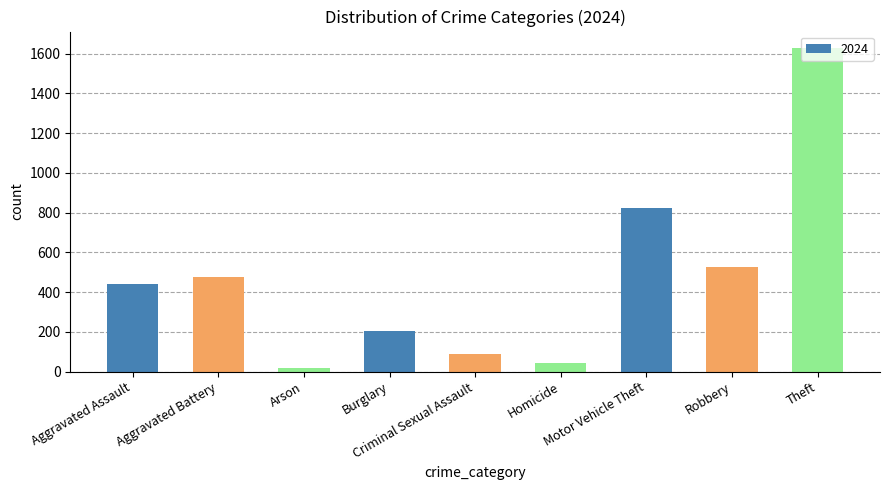

List the labels in order of value, largest first.

Theft, Motor Vehicle Theft, Robbery, Aggravated Battery, Aggravated Assault, Burglary, Criminal Sexual Assault, Homicide, Arson